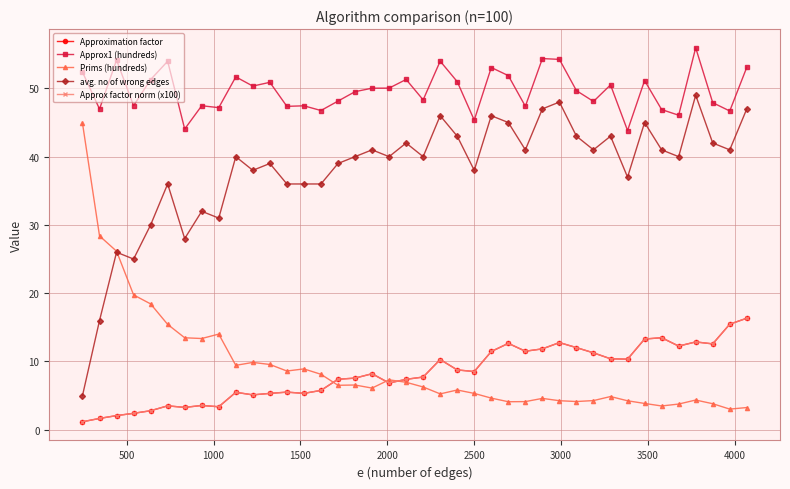

What is the greatest value displayed?

56.0